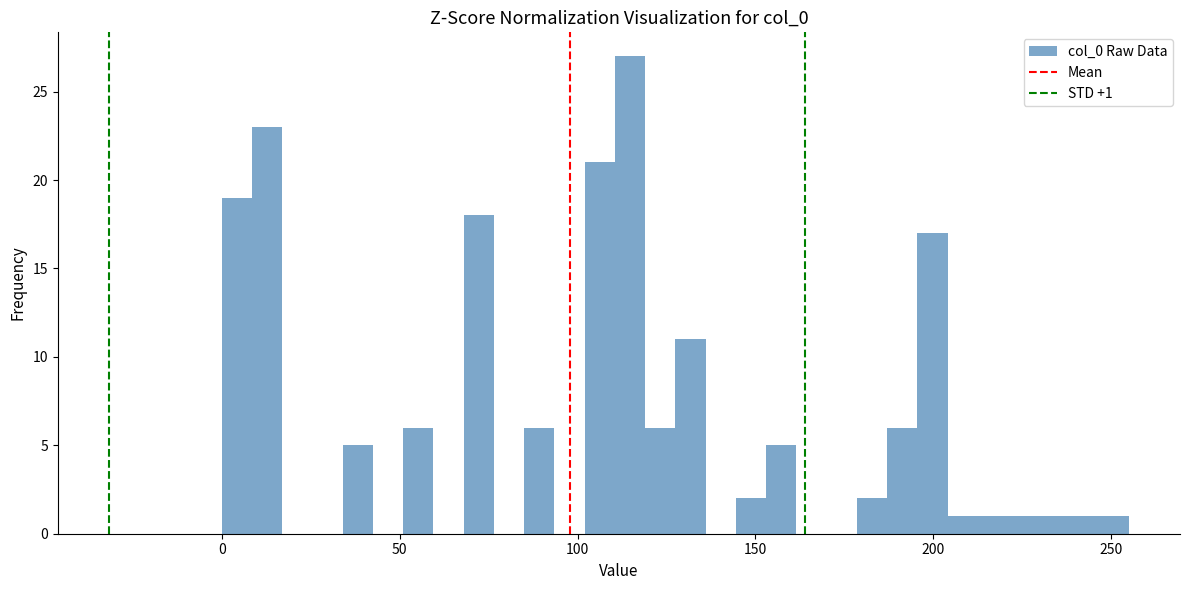

Read against the x-axis, roughly where is the centre of the tallest bar?

115